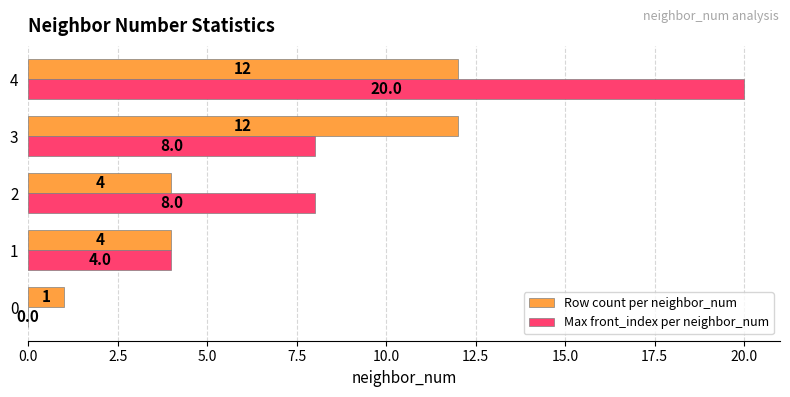

Count the number of data series in this chart.

2